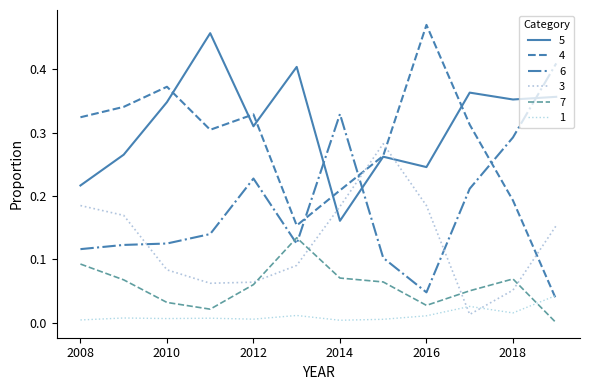

How many lines are shown in the chart?

6